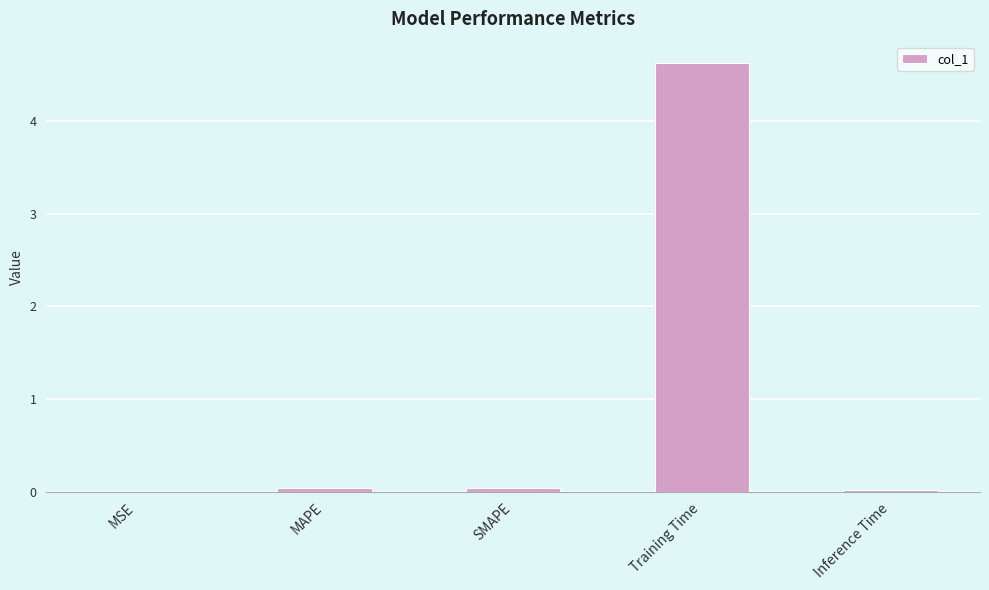

The value at Training Time is 6.7. True or false?

False